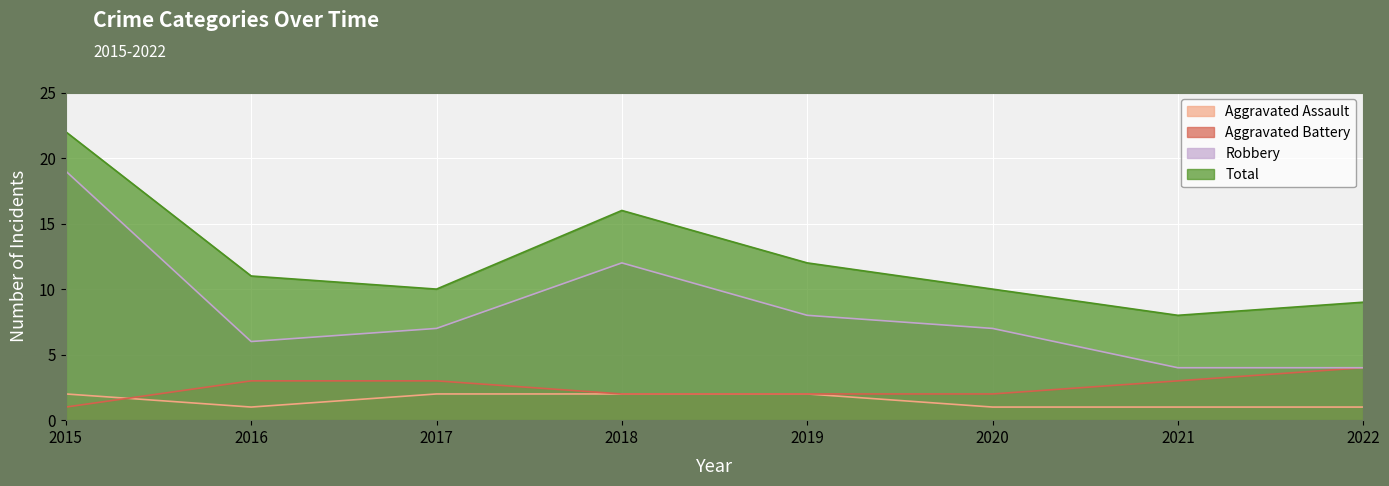

What is the smallest value displayed?

1